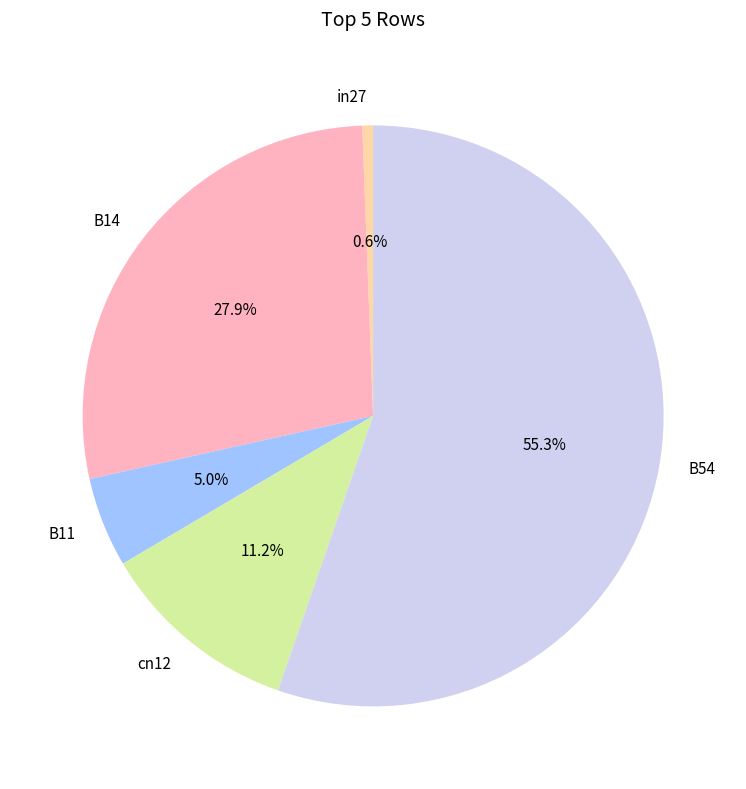

To the nearest percent, what is the average slice percentage?

20%